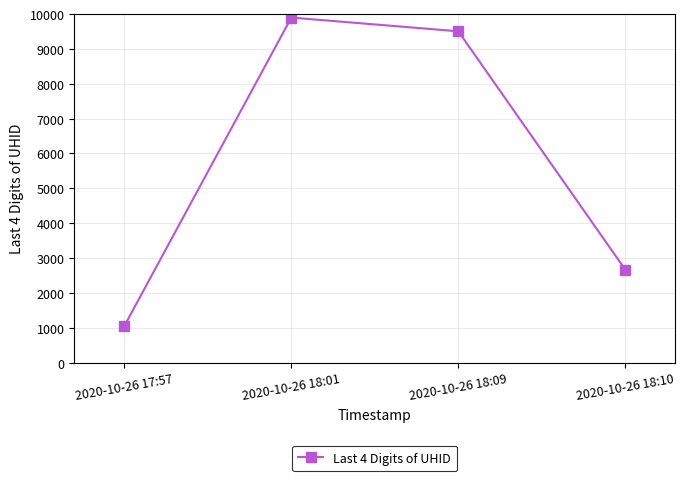

How many categories are shown in the chart?

4